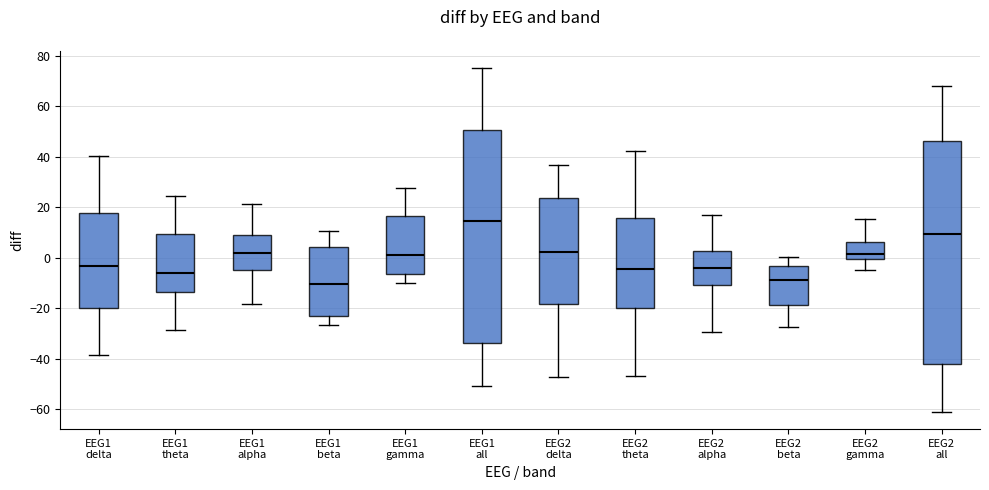

Where does the lower whisker of the box for EEG1 all end on the y-axis? The values are not printed on the chart, so give them approximately, as read against the axis.

-50